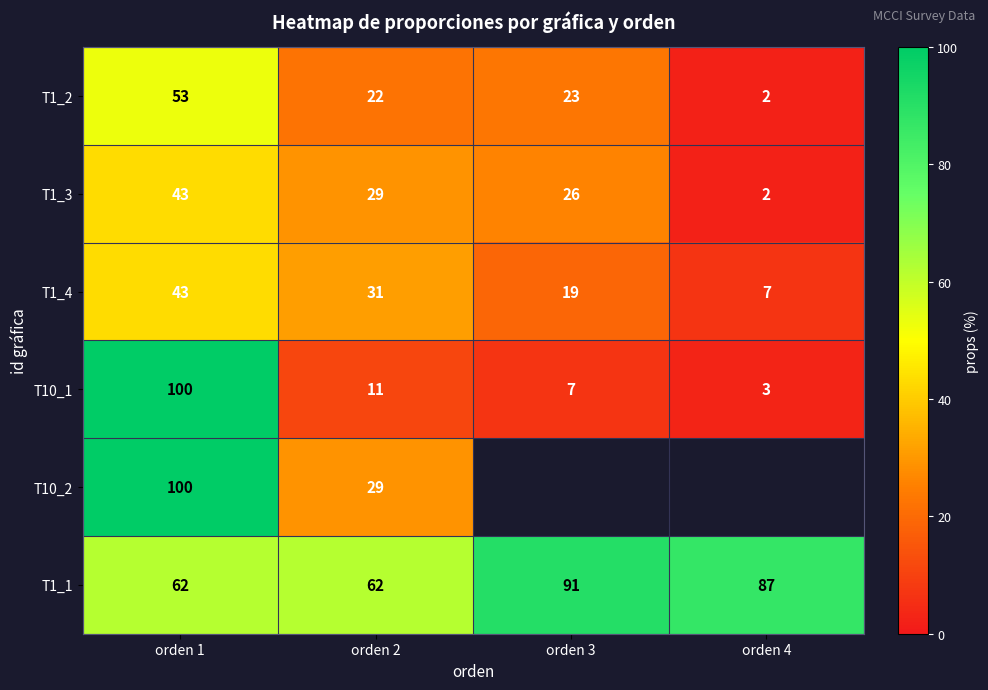

What is the difference between the highest and lowest values at orden 1?

57